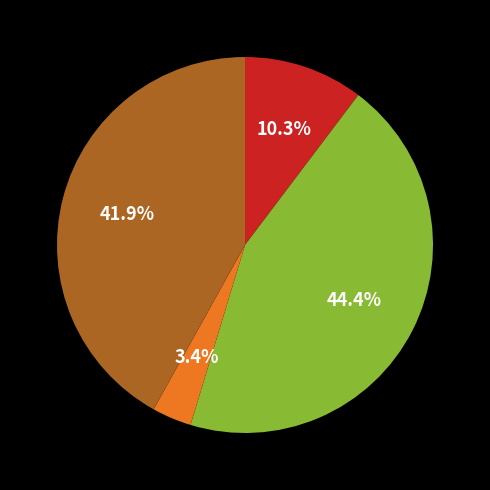

Count the number of slices in the pie.

4